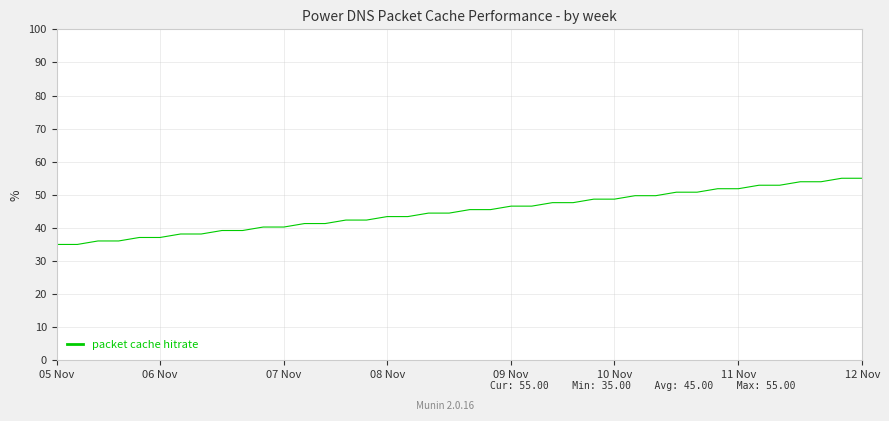

Count the number of data series in this chart.

1